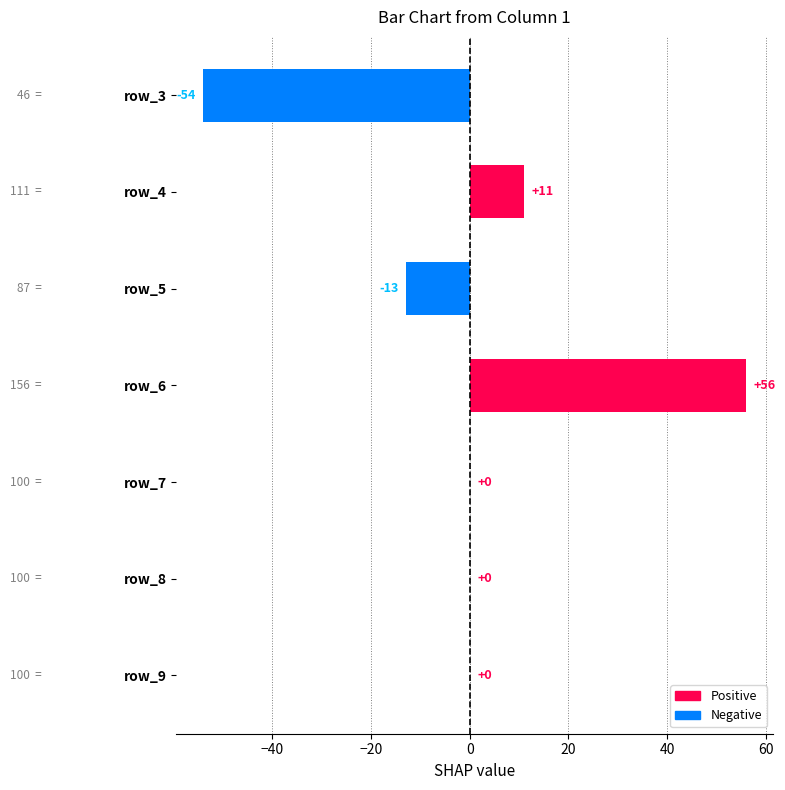

Count the number of data series in this chart.

1